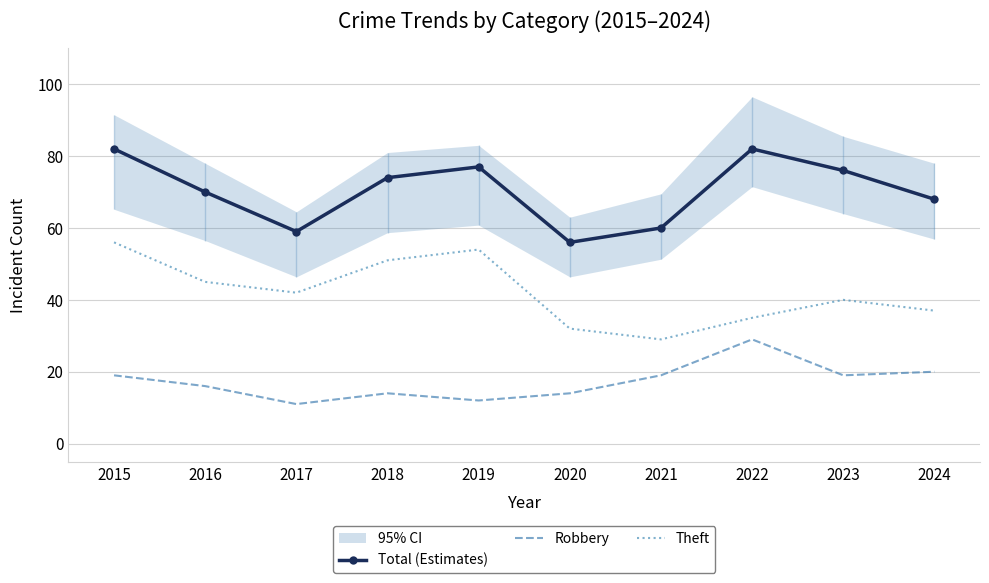

Which series has the largest total across all categories?

Total (Estimates)